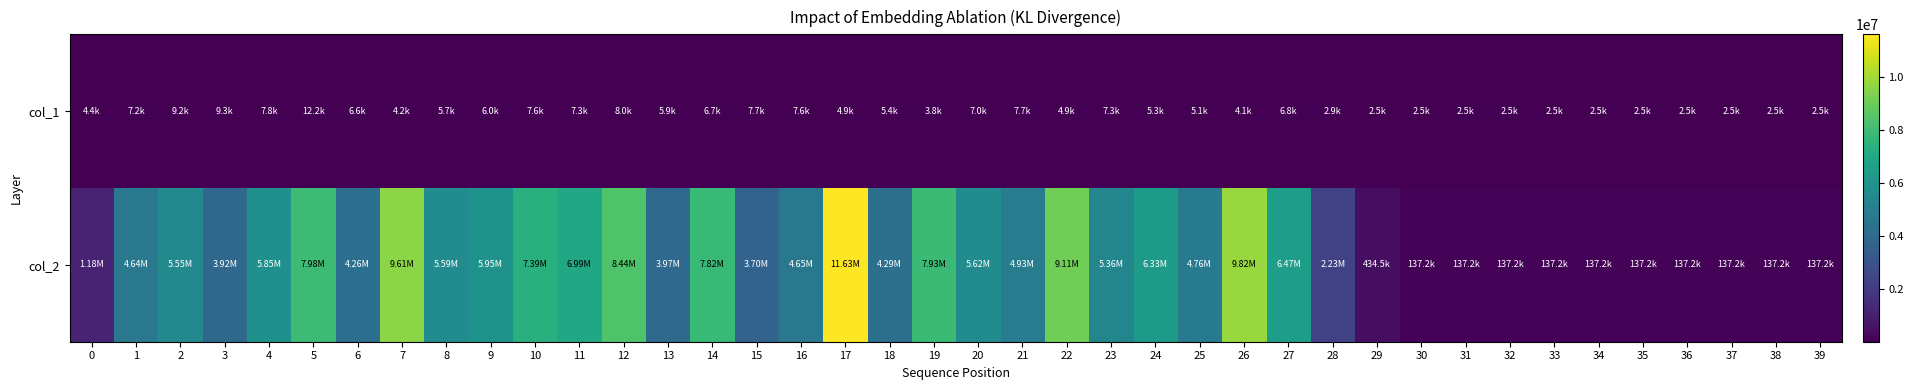

List the series in order of their overall mean, highest first.

col_2, col_1